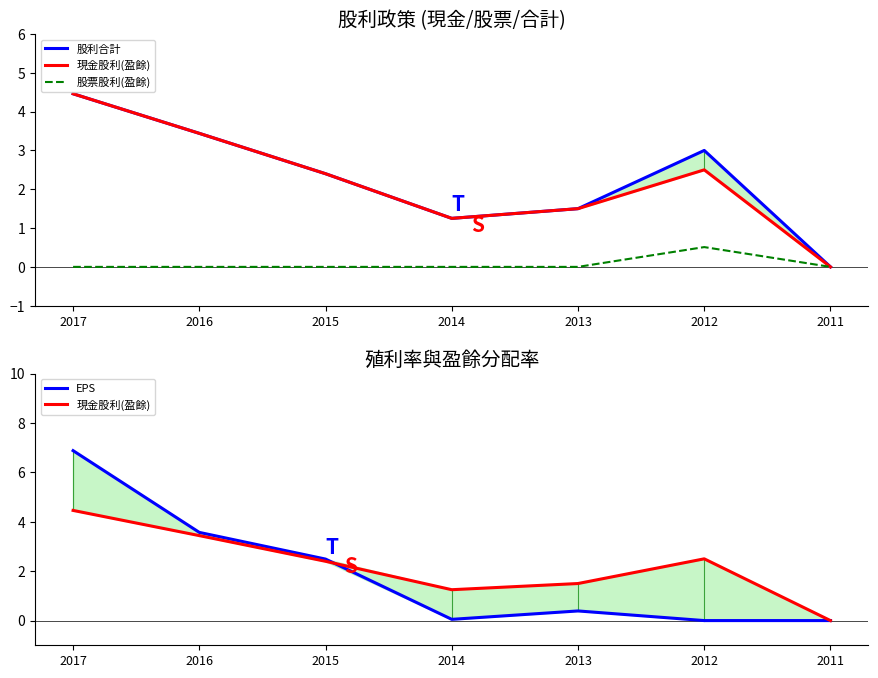

Which category has the lowest value in the 股利合計 series?

2011